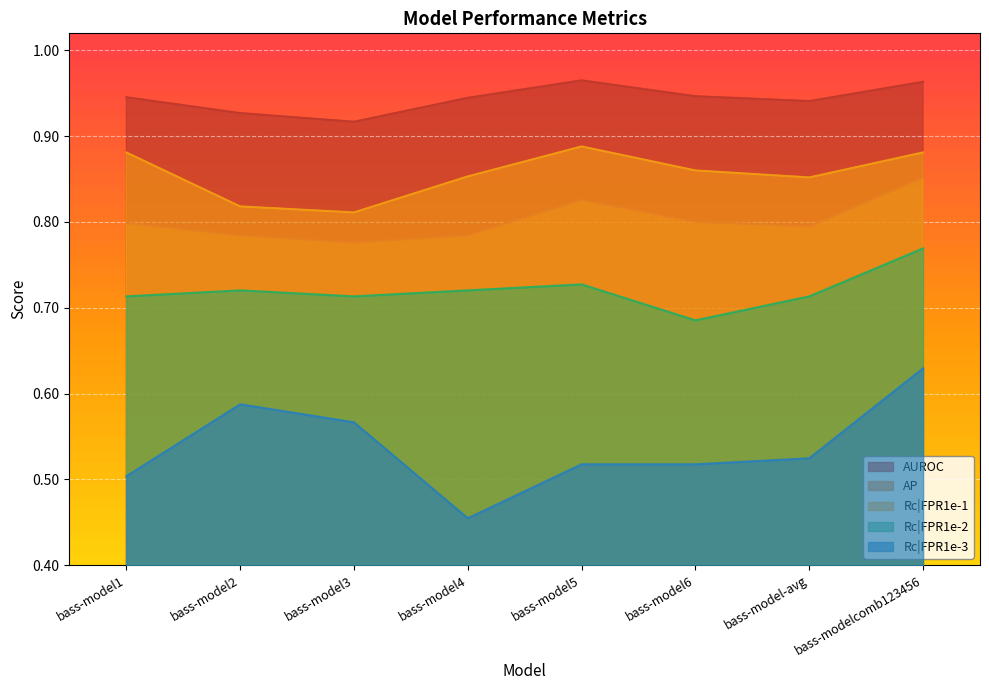

Where is the first local maximum for AUROC?

bass-model5